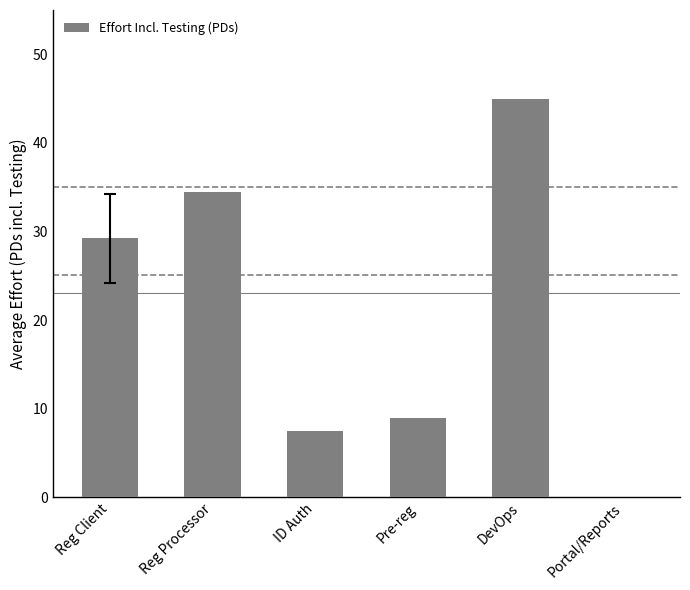

Count the number of categories in the chart.

6